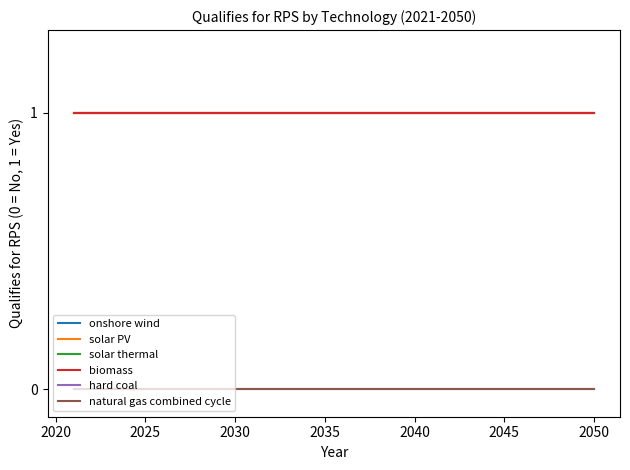

Does the chart have visible grid lines?

No